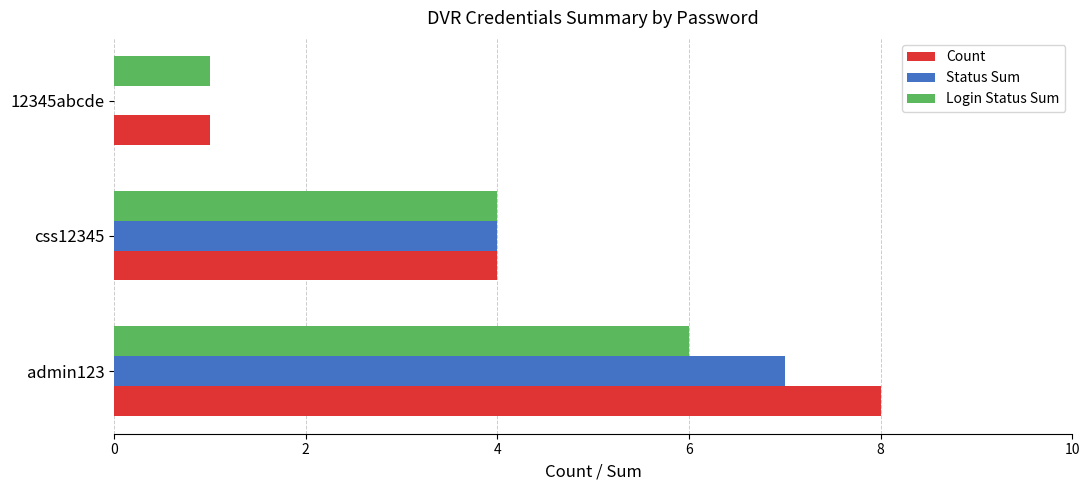

What value does the Count series have at css12345?

4